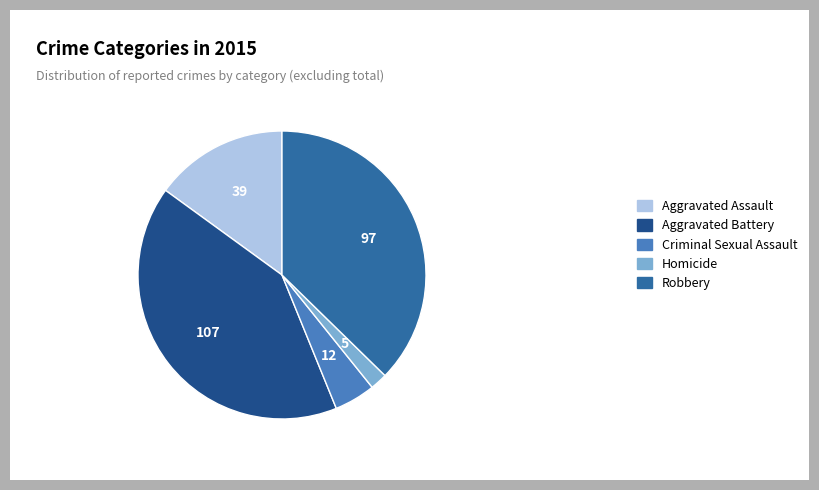

Combined, do Aggravated Battery and Aggravated Assault account for over 50%?

Yes